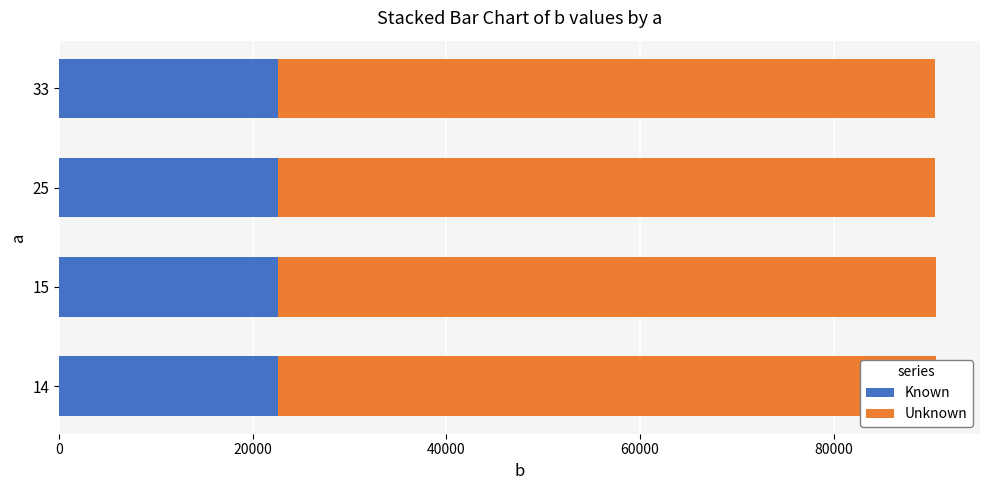

Read the Unknown value at 25.

67848